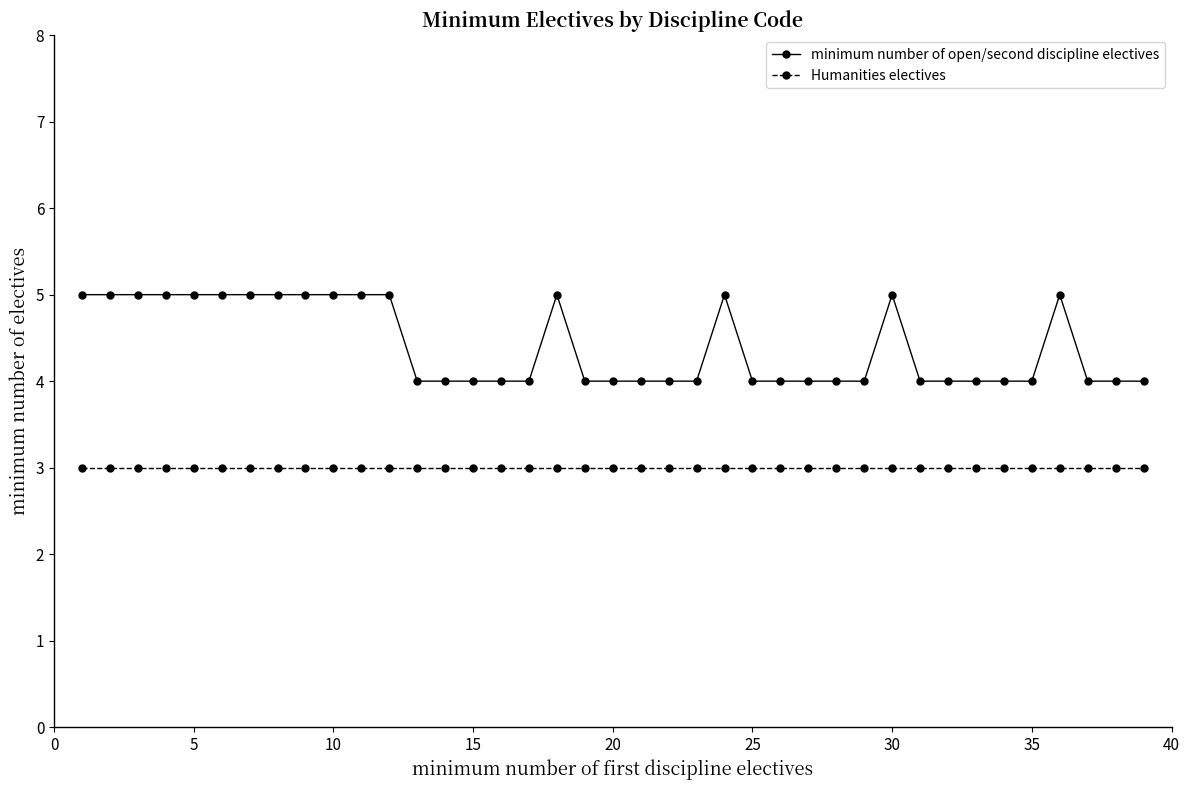

True or false: Humanities electives and minimum number of open/second discipline electives cross at least once.

False